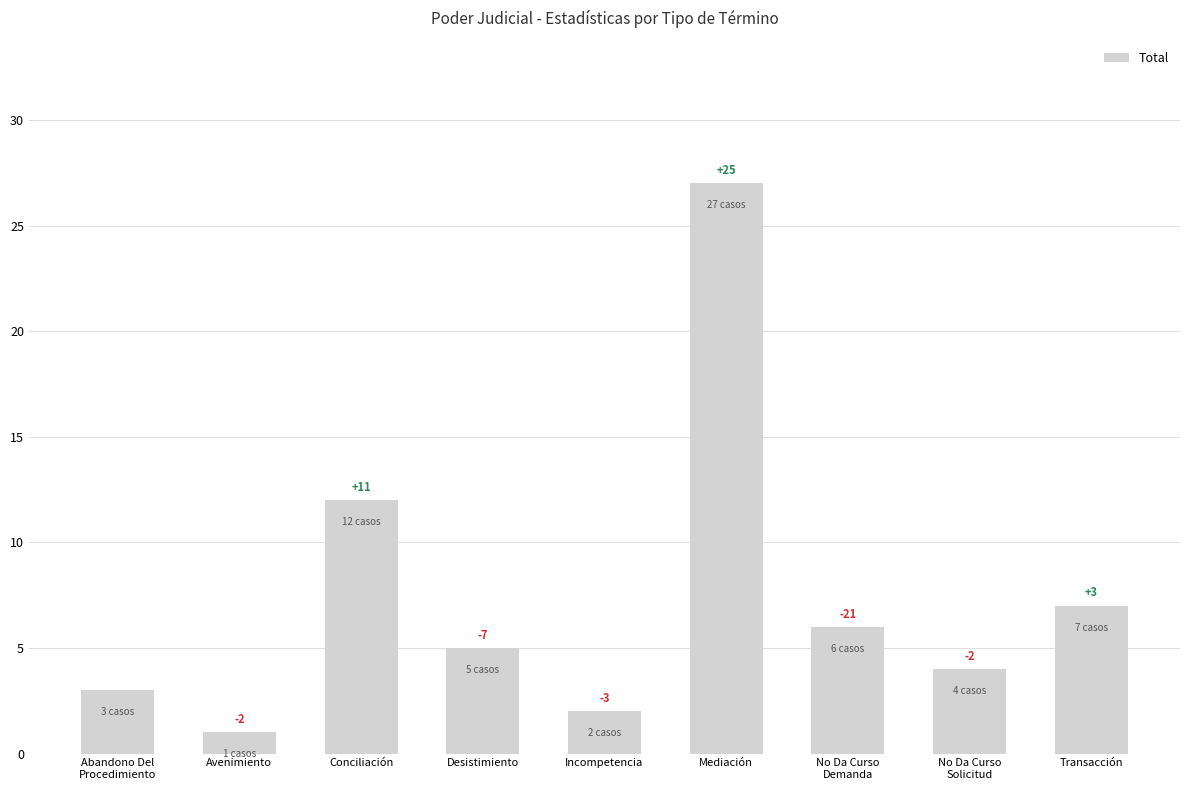

How many bars are there in total?

9